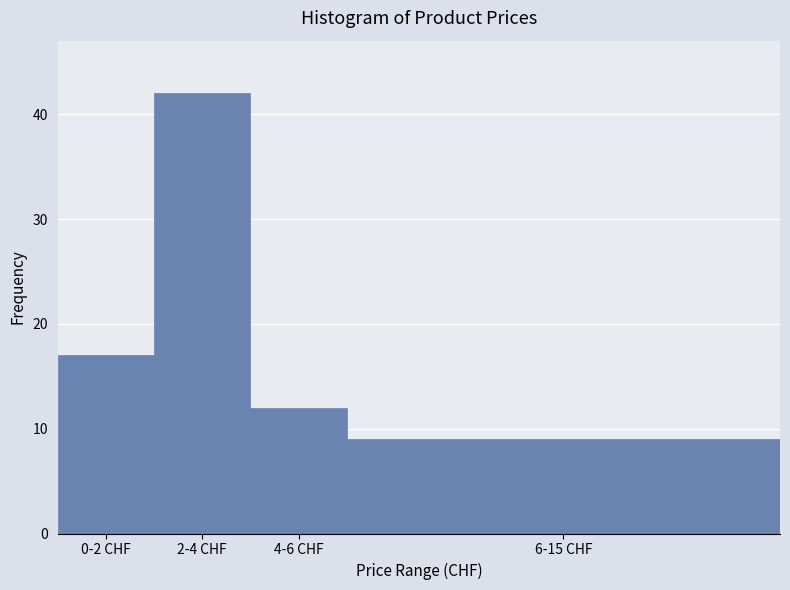

Reading right to left, list all the values displayed in this chart.

9	12	42	17